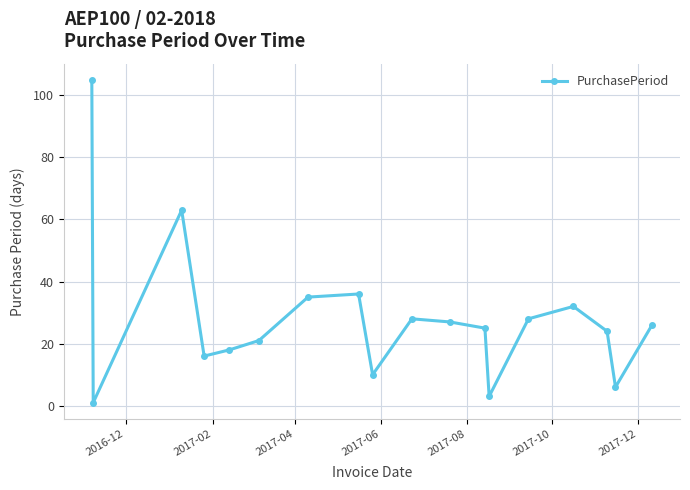

What is the minimum value shown in the chart?

1